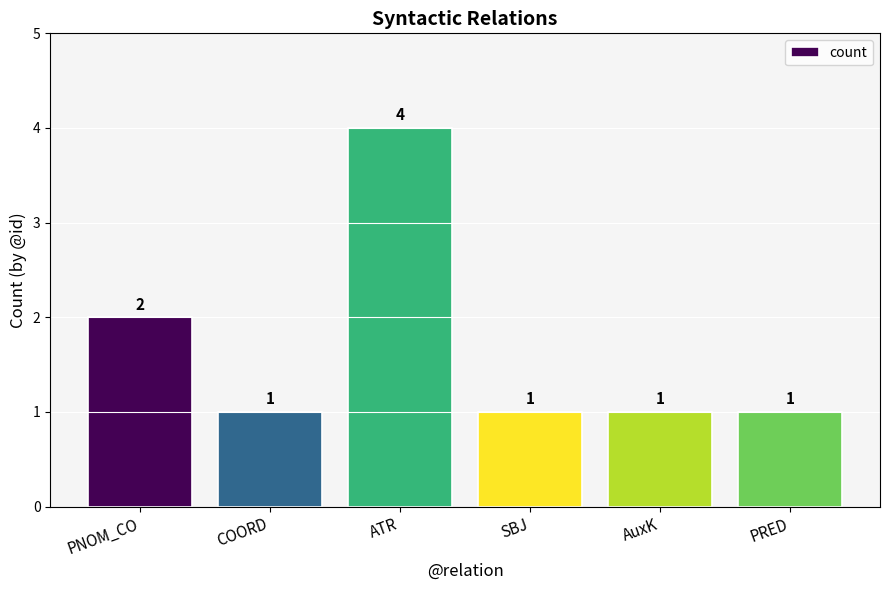

What is the ratio of the value at PNOM_CO to the value at PRED?

2.0